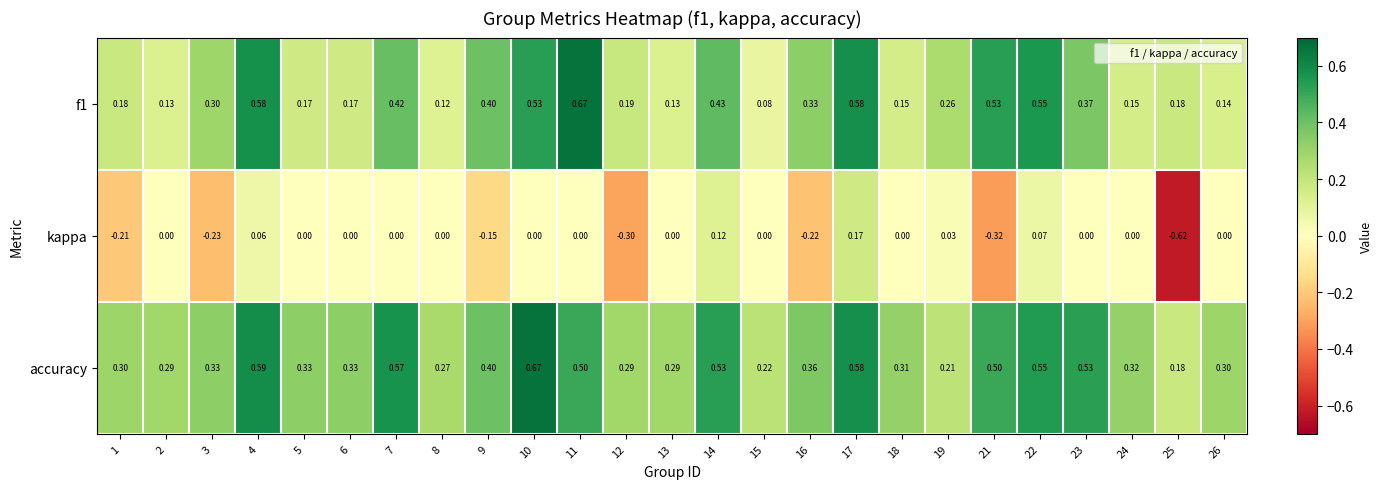

Which series has the widest spread of values?

kappa